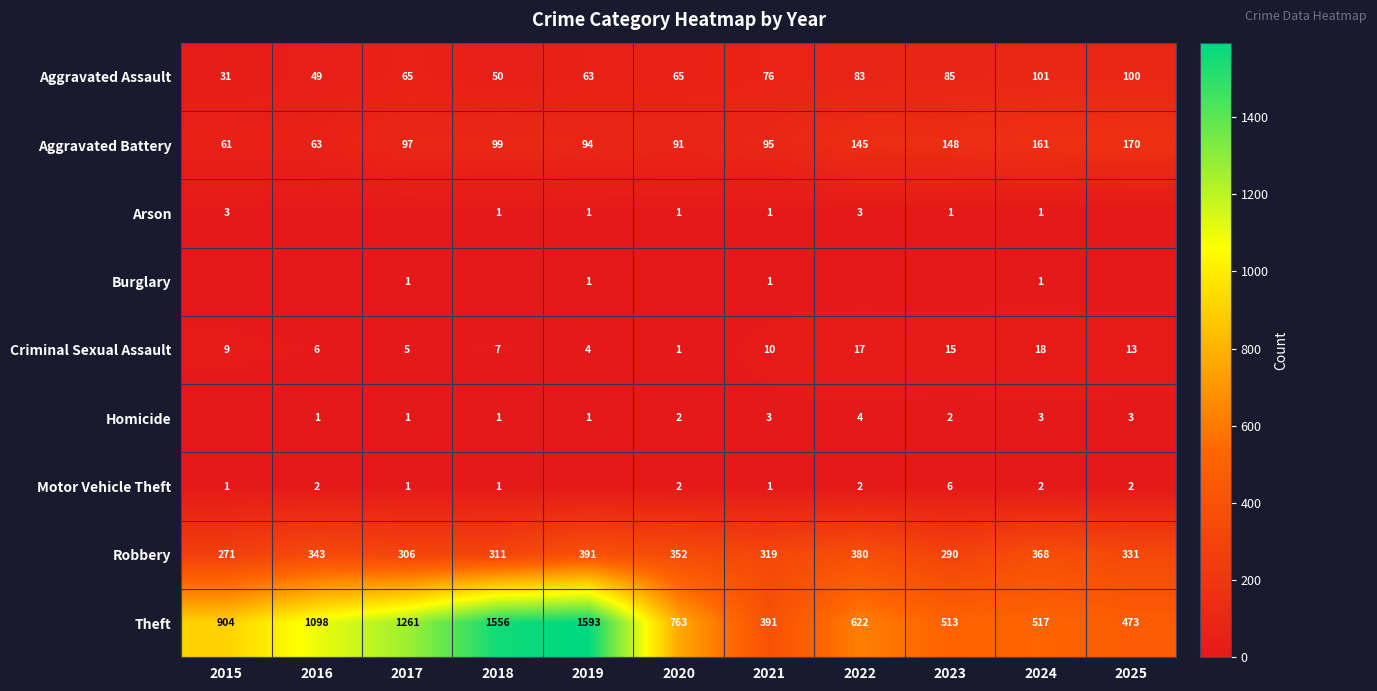

Where is Robbery nearest to the value 331?

2025